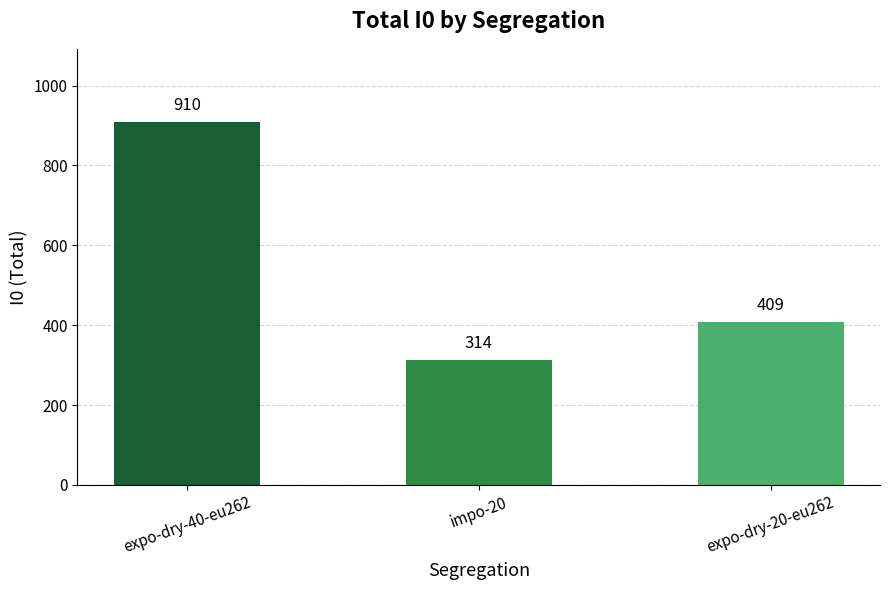

Reading left to right, what are all the values shown in this chart?

expo-dry-40-eu262=910	impo-20=314	expo-dry-20-eu262=409